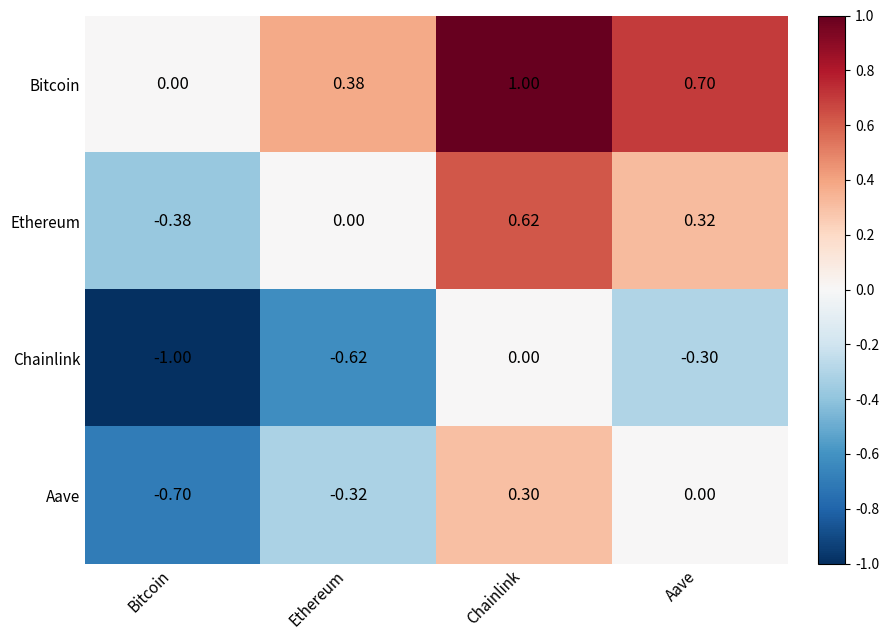

Where is Bitcoin nearest to the value 0?

Bitcoin